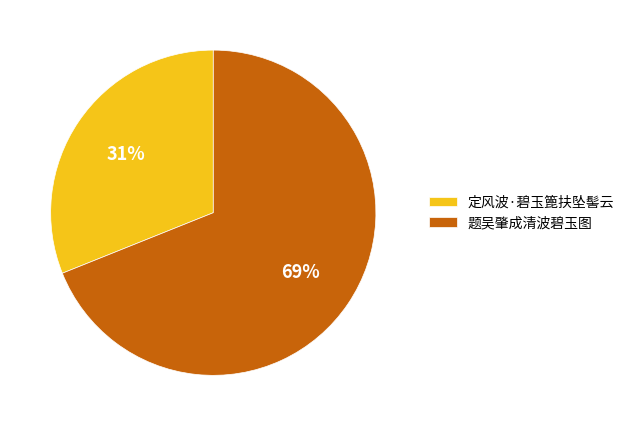

Does 定风波·碧玉篦扶坠髻云 account for over 50% of the chart?

No